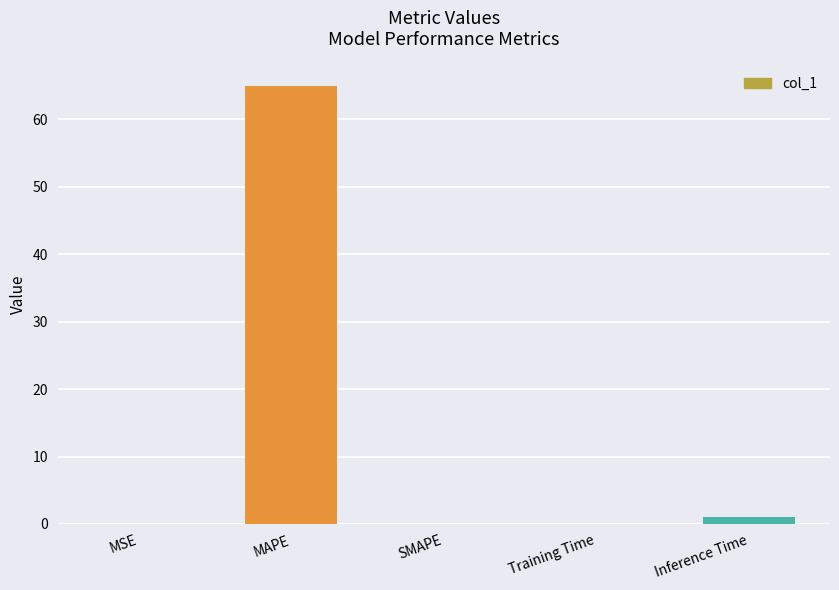

What is the difference between the values at SMAPE and Training Time?

0.1